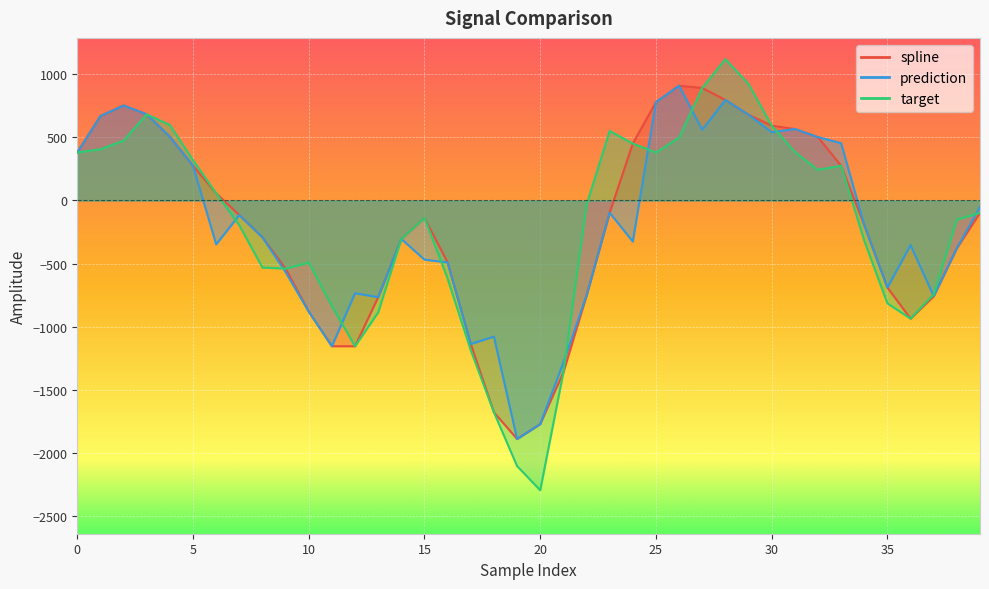

Read the spline value at 5.

275.6